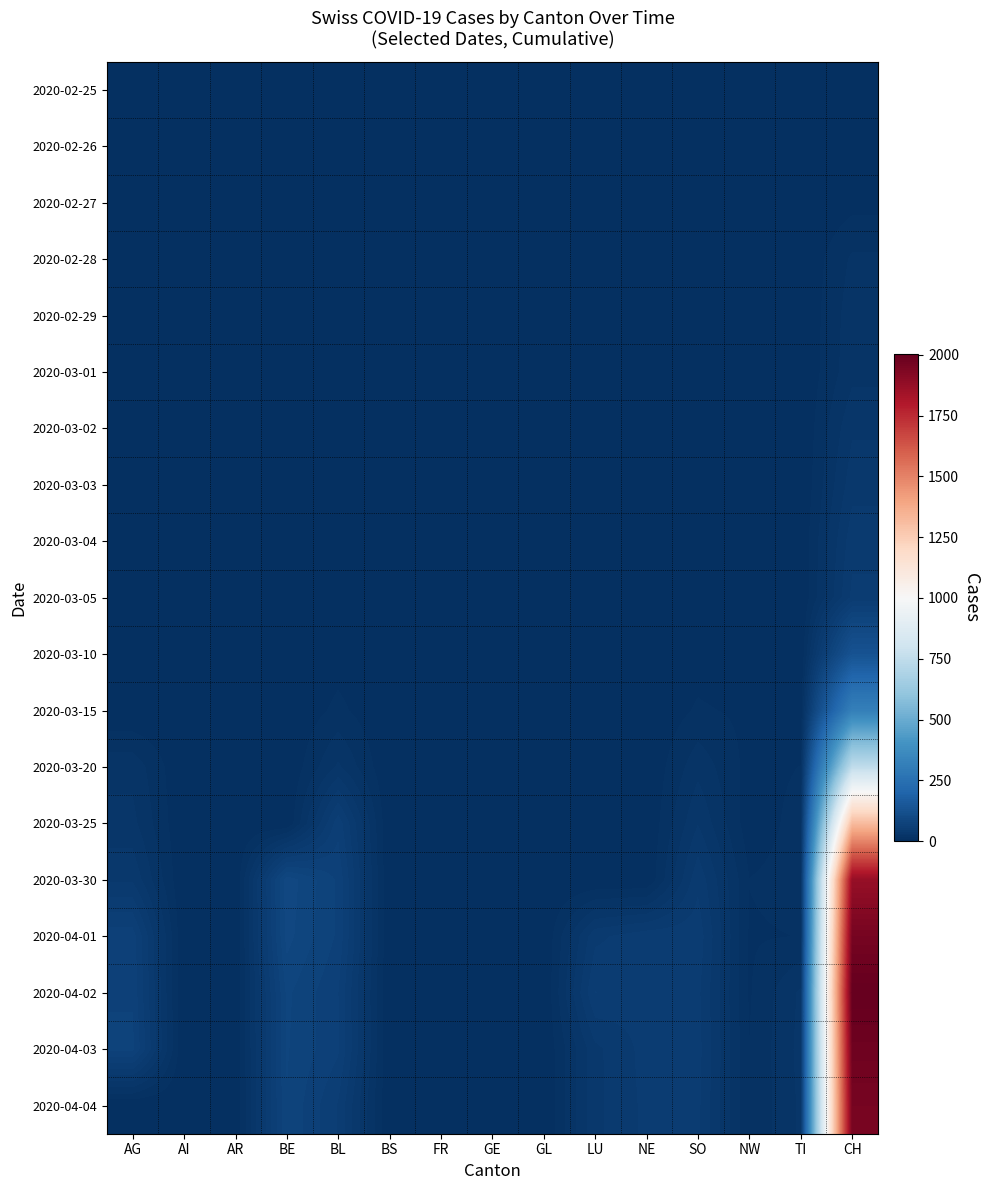

At how many categories does at least one series exceed 160?

1